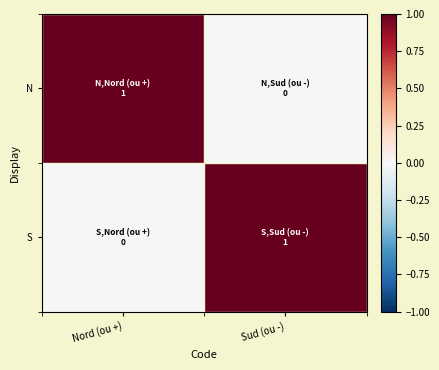

Reading left to right, extract all data points from this chart.

N: Nord (ou +)=1	Sud (ou -)=0
S: Nord (ou +)=0	Sud (ou -)=1